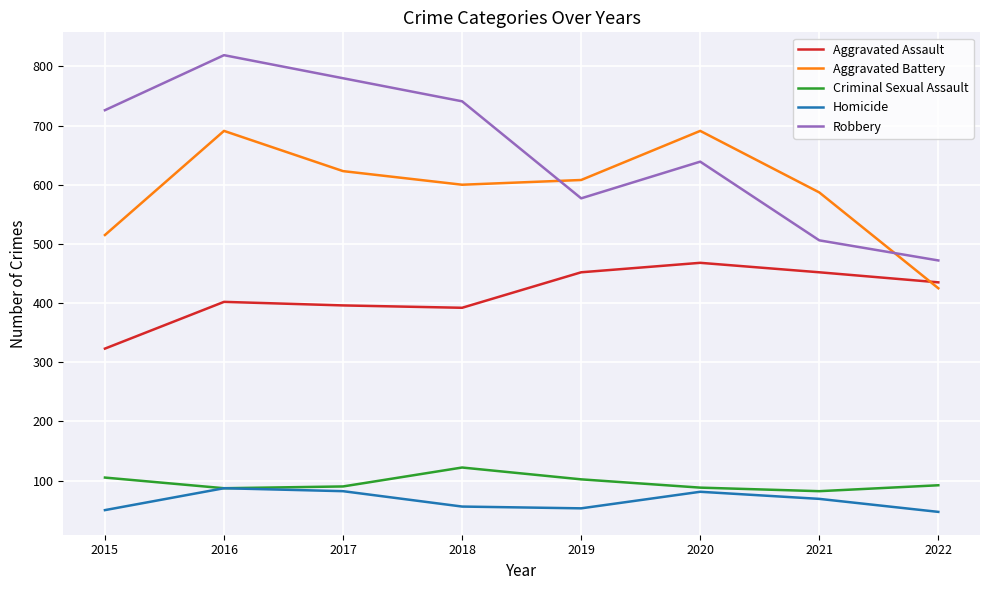

Which series has the largest total across all categories?

Robbery